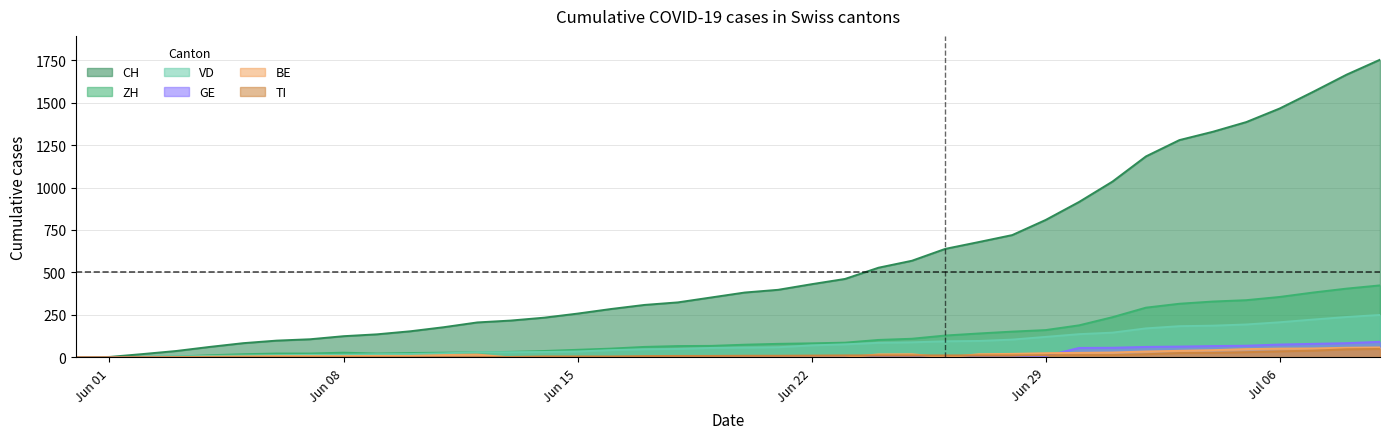

At how many categories does at least one series exceed 791?

11